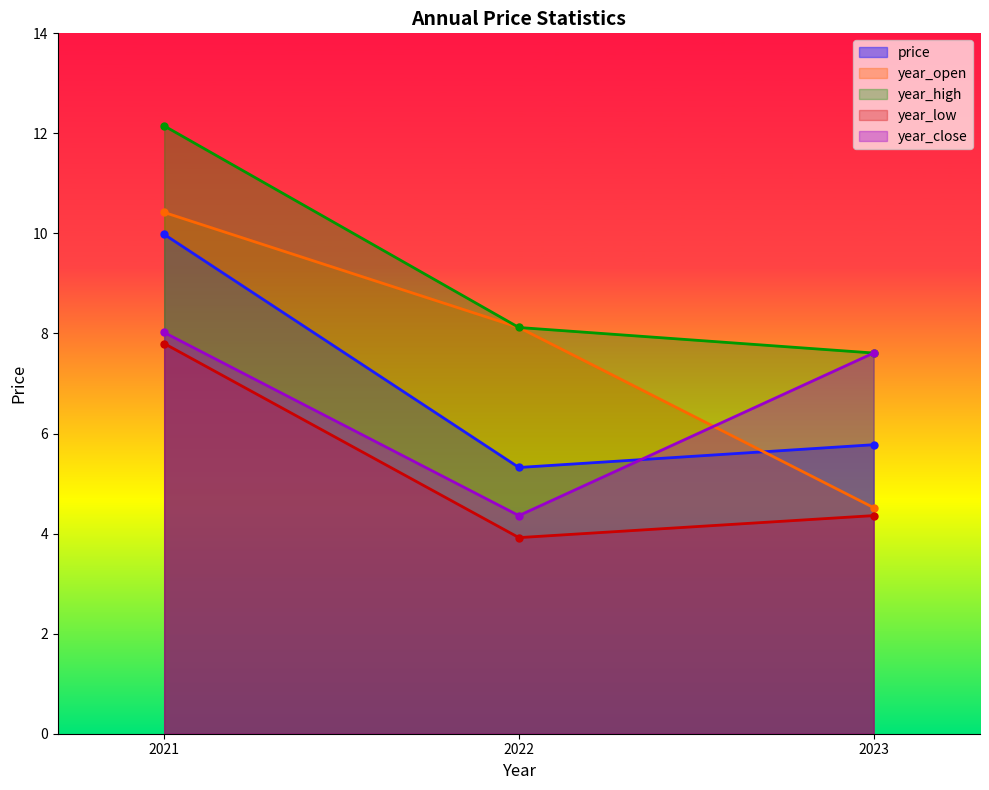

List the labels in order of price value, largest first.

2021, 2023, 2022